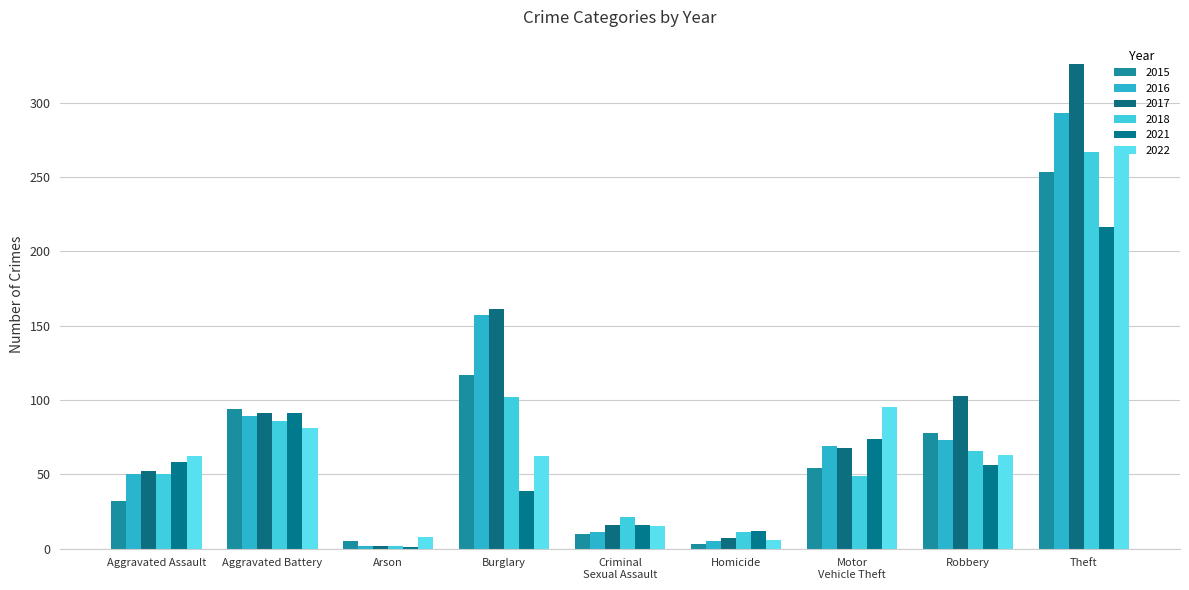

Are the bars grouped side by side (vs. stacked)?

Yes